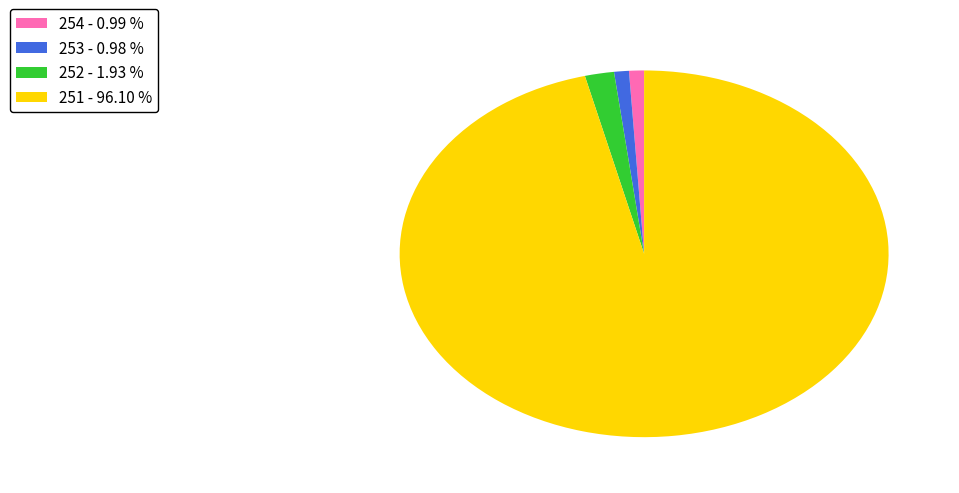

Which has a higher value, 251 - 96.10 % or 253 - 0.98 %?

251 - 96.10 %